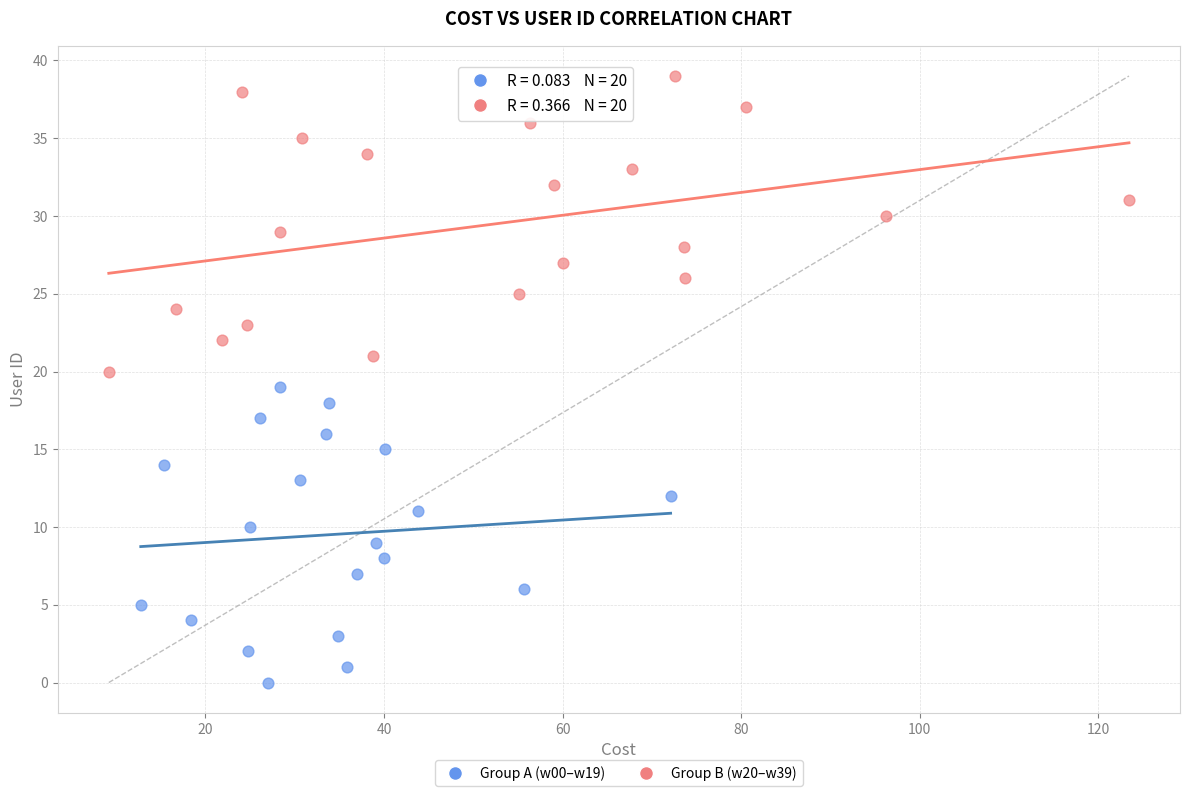

Which series contains the lowest Y value?

Group A (w00–w19)